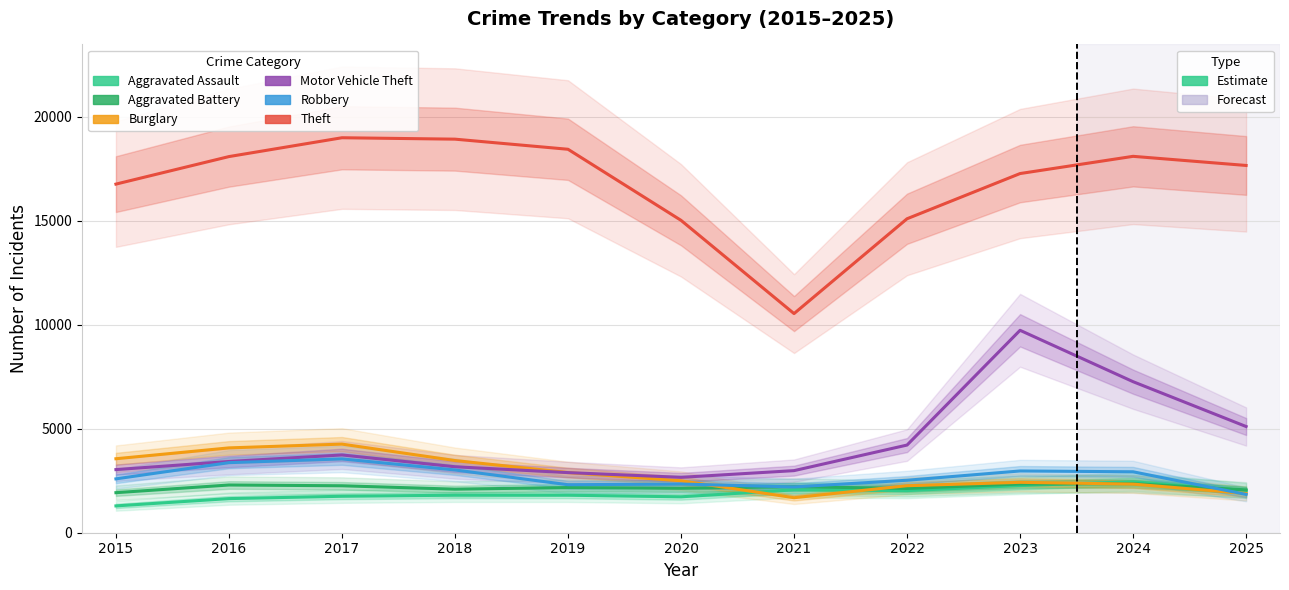

Where does the Robbery series first go above 2590?

2016